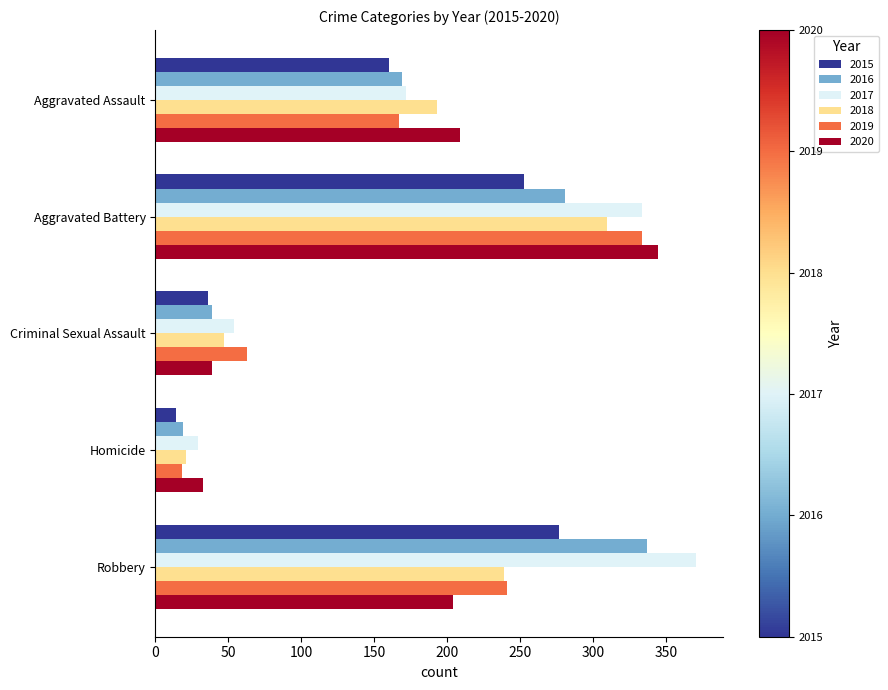

Which series has the widest spread of values?

2017